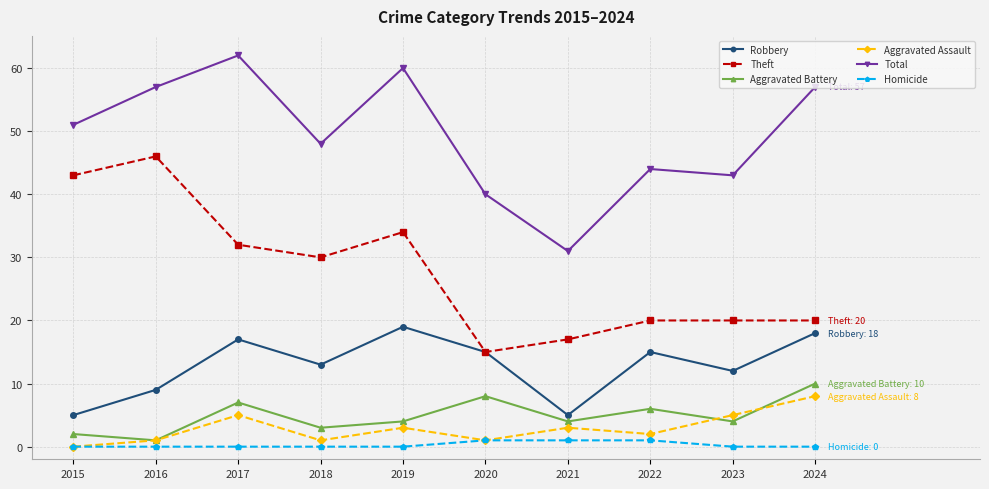

What is the total value across all series at 2022?

88